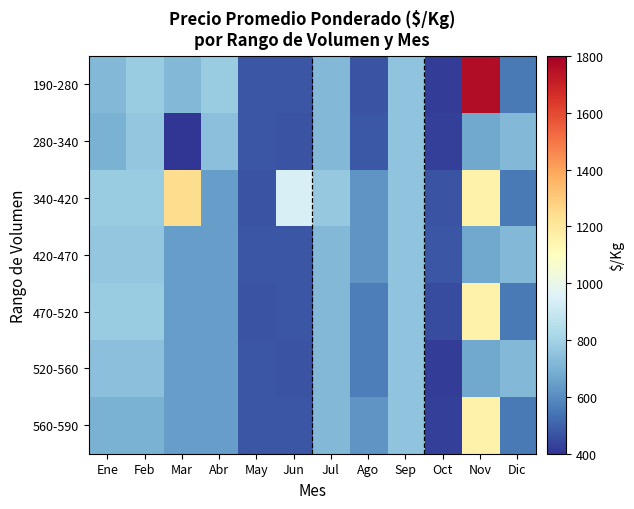

Reading left to right, what are all the values shown in this chart?

190-280: Ene=722	Feb=782	Mar=722	Abr=778	May=472	Jun=472	Jul=722	Ago=471	Sep=754	Oct=420	Nov=1759	Dic=557
280-340: Ene=700	Feb=764	Mar=245	Abr=743	May=472	Jun=468	Jul=720	Ago=477	Sep=754	Oct=422	Nov=670	Dic=722
340-420: Ene=782	Feb=782	Mar=1245	Abr=643	May=471	Jun=942	Jul=770	Ago=620	Sep=754	Oct=470	Nov=1162	Dic=557
420-470: Ene=764	Feb=764	Mar=643	Abr=644	May=472	Jun=472	Jul=722	Ago=621	Sep=754	Oct=473	Nov=670	Dic=722
470-520: Ene=778	Feb=778	Mar=644	Abr=643	May=470	Jun=472	Jul=720	Ago=569	Sep=754	Oct=452	Nov=1162	Dic=557
520-560: Ene=743	Feb=743	Mar=643	Abr=644	May=473	Jun=468	Jul=722	Ago=569	Sep=754	Oct=420	Nov=670	Dic=722
560-590: Ene=700	Feb=700	Mar=644	Abr=643	May=472	Jun=472	Jul=720	Ago=620	Sep=754	Oct=422	Nov=1162	Dic=557